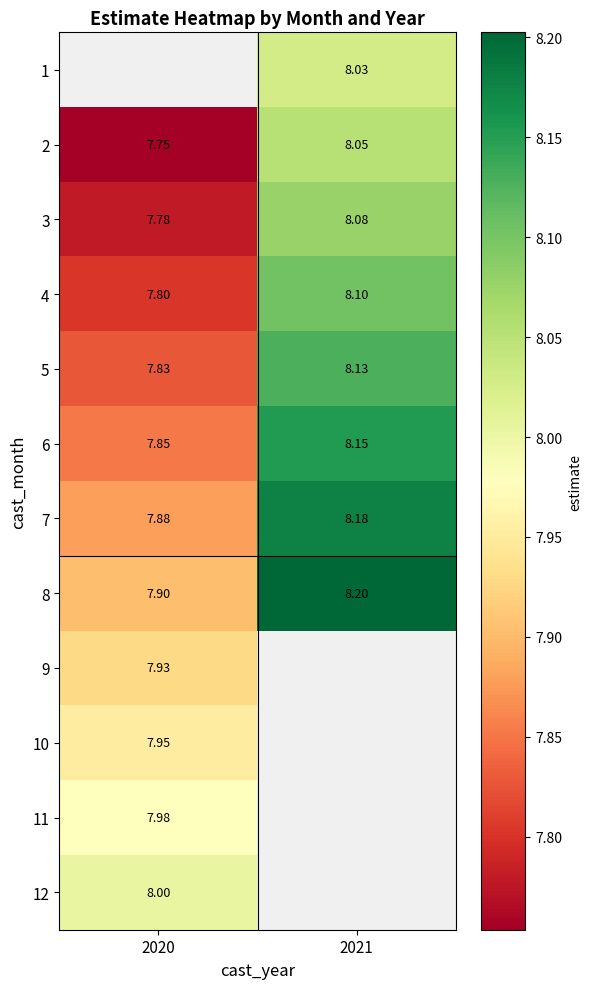

Where is 8 nearest to the value 8?

2020